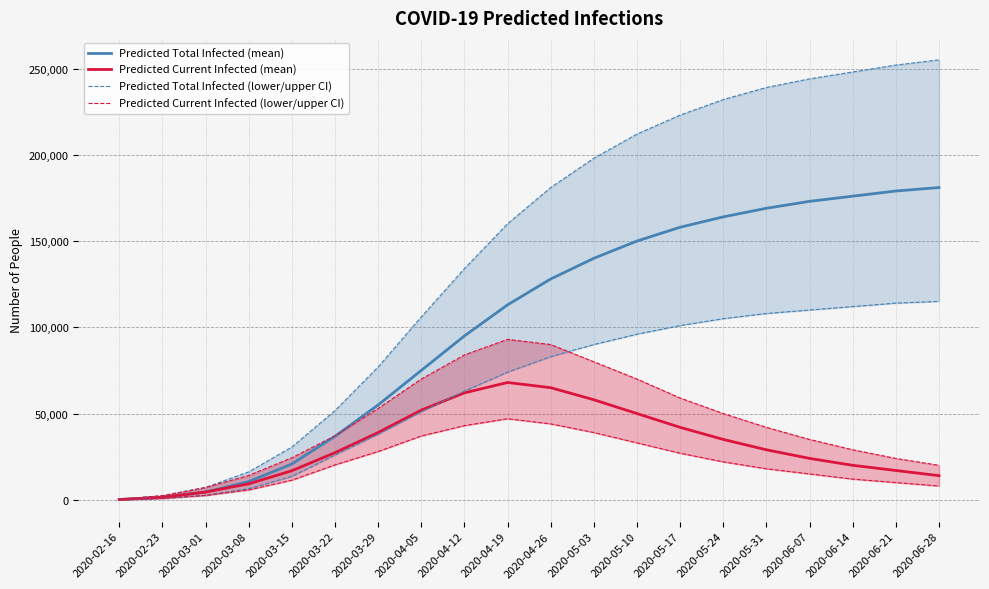

True or false: Predicted Total Infected (lower/upper CI) and Predicted Current Infected (mean) cross at least once.

True